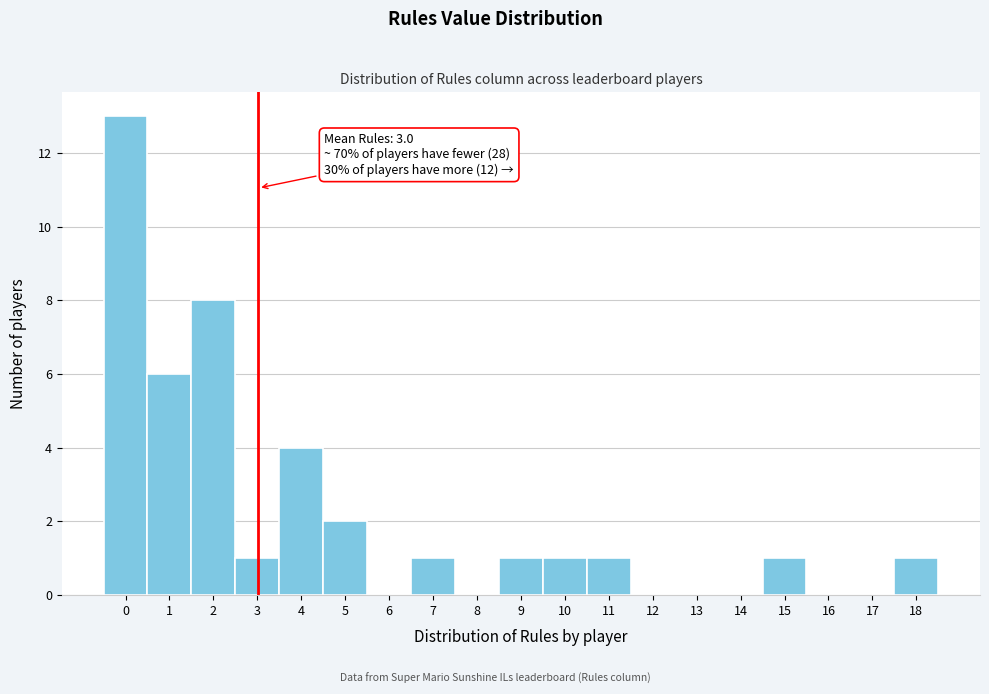

Which range on the x-axis has the tallest bar?

-0.5 to 0.5